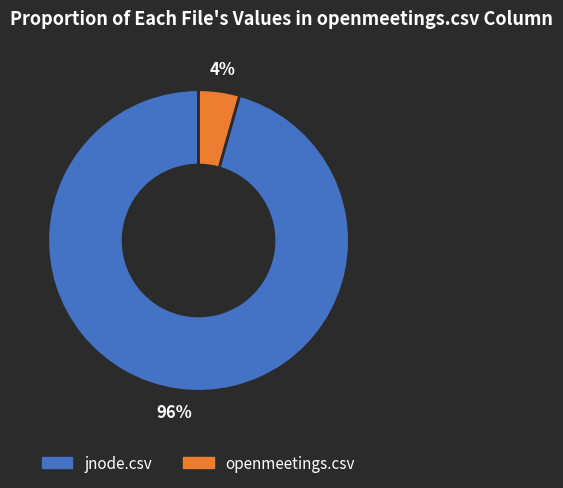

How many segments does this pie chart have?

2